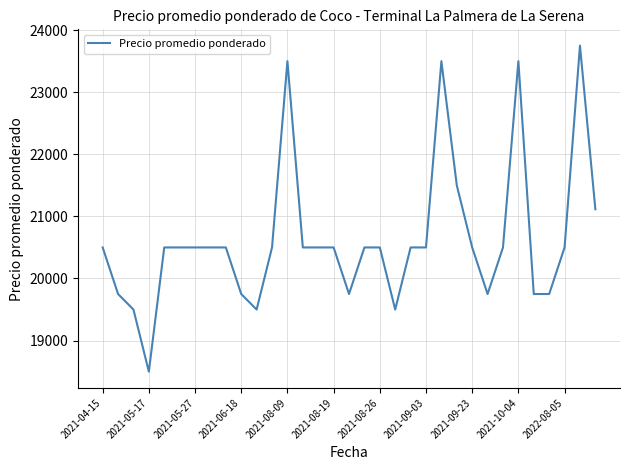

What is the difference between the maximum and minimum values?

5250